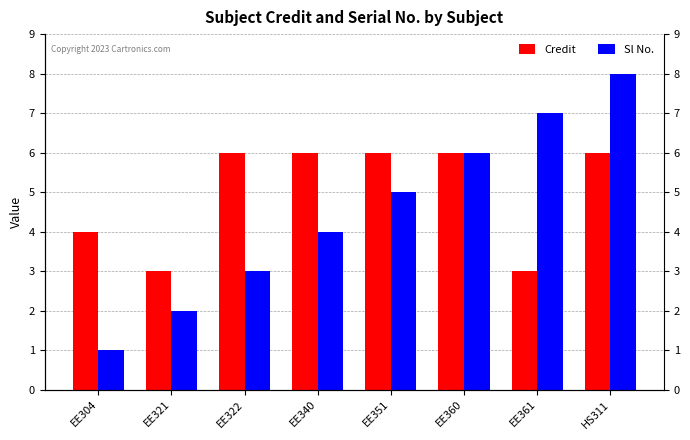

Count the Sl No. values in the range 3 to 7.

5